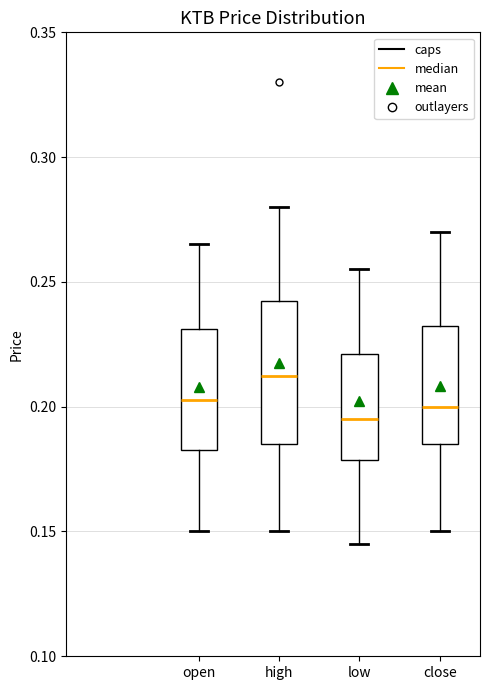

Where does the lower whisker of the box for open end on the y-axis? The values are not printed on the chart, so give them approximately, as read against the axis.

0.150